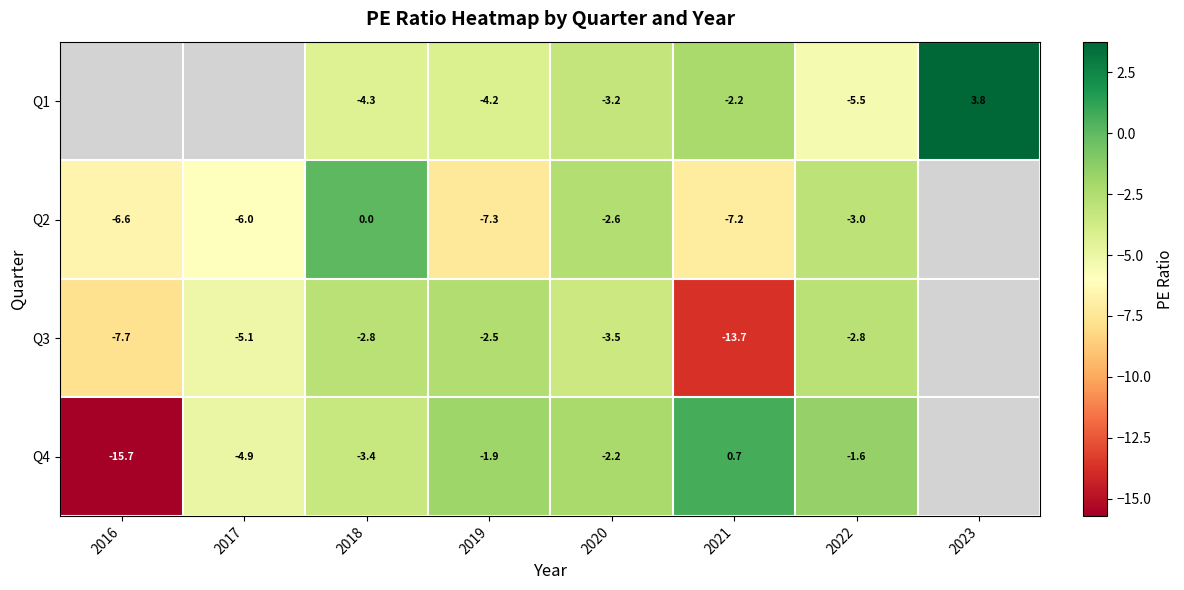

Is the value of Q1 at 2023 greater than the value of Q2 at 2018?

Yes